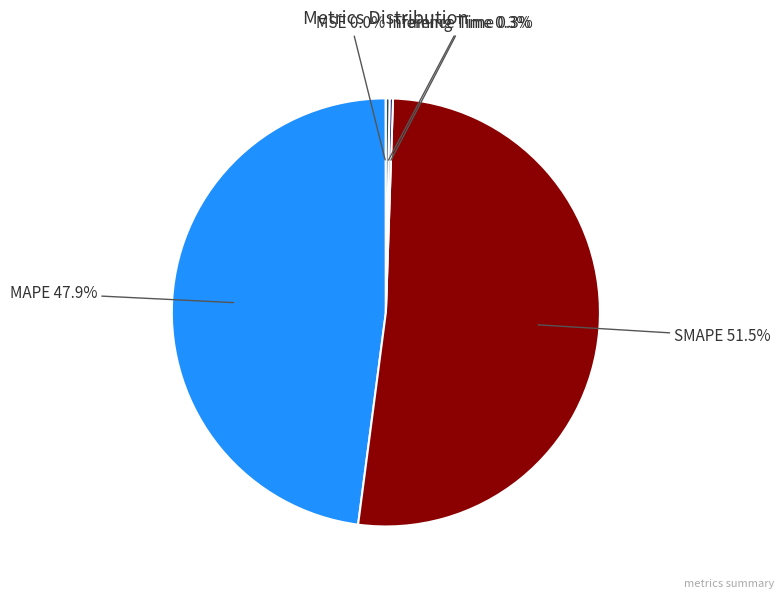

Is there a majority slice in this chart?

Yes